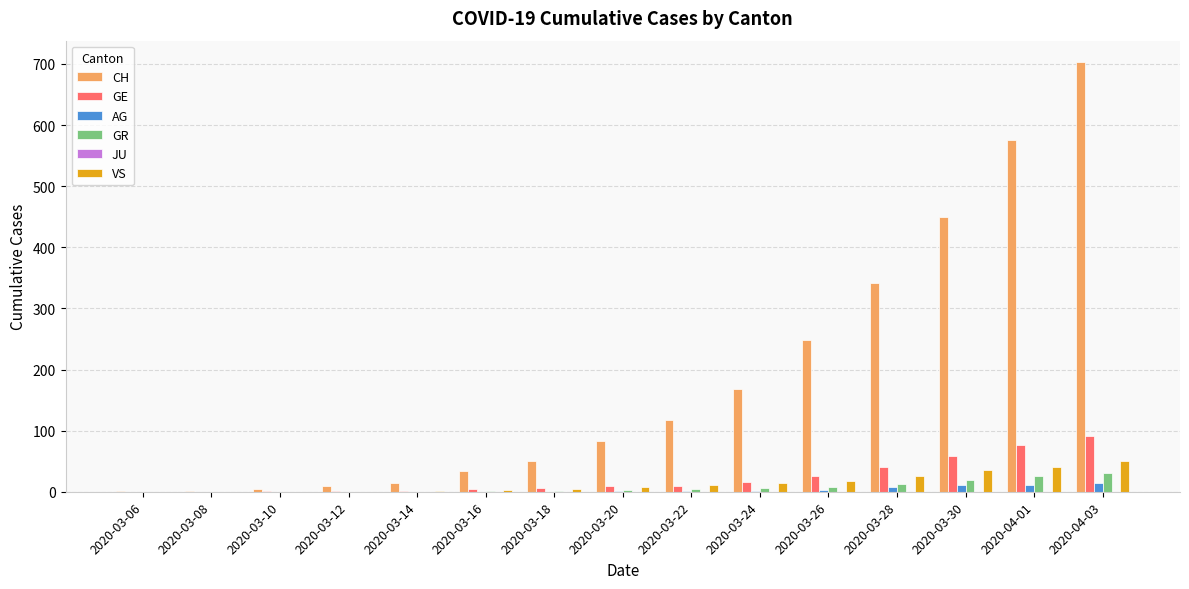

At which category is the sum across all series the highest?

2020-04-03